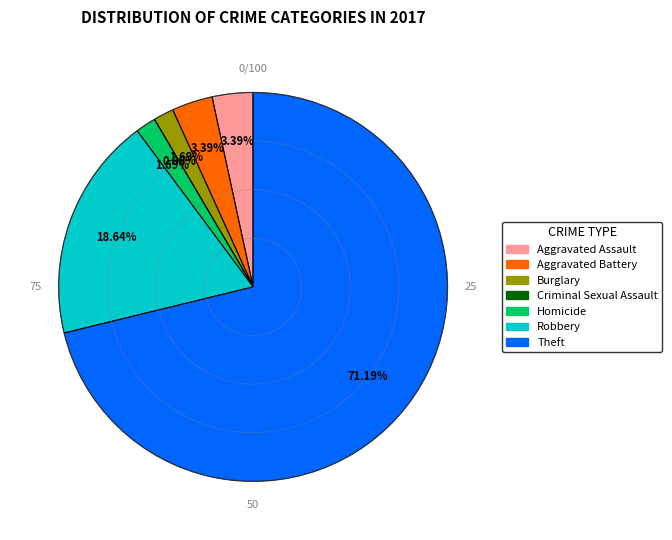

What is the change in value from Aggravated Battery to Theft?

+40